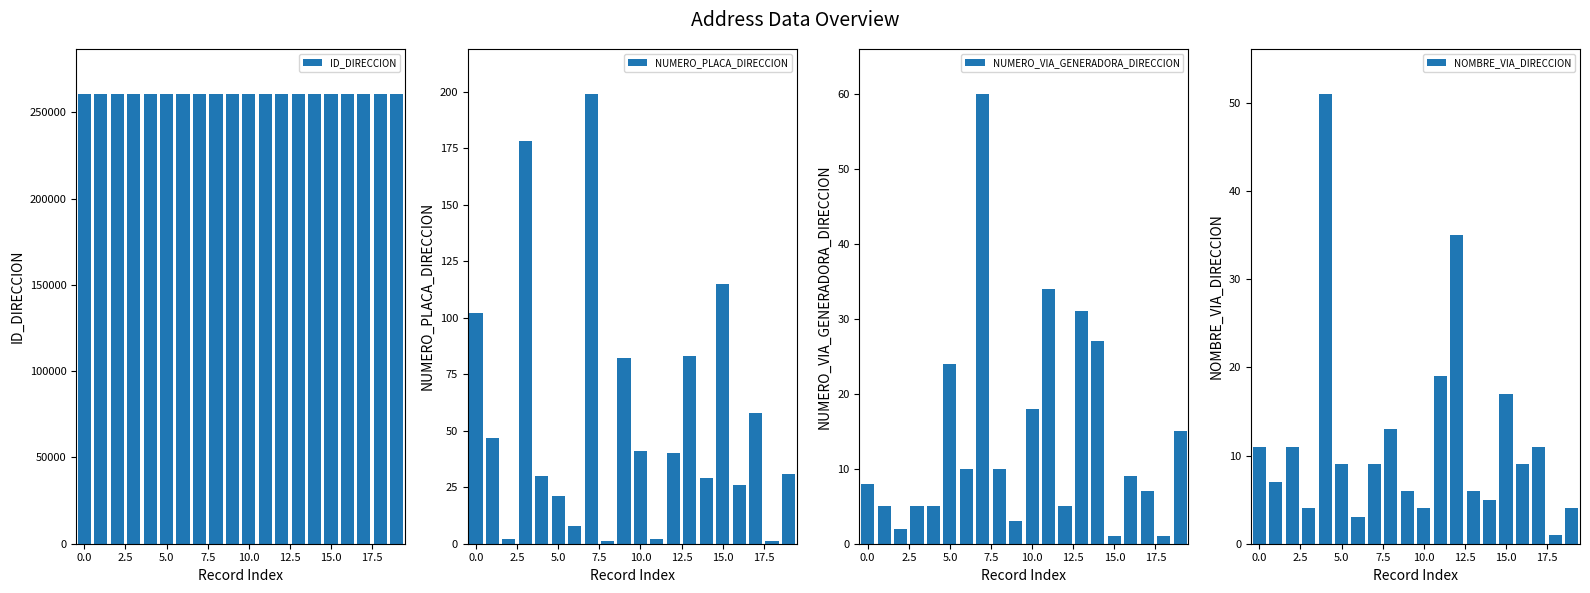

What is the difference between the maximum and minimum values in the NUMERO_PLACA_DIRECCION series?

198